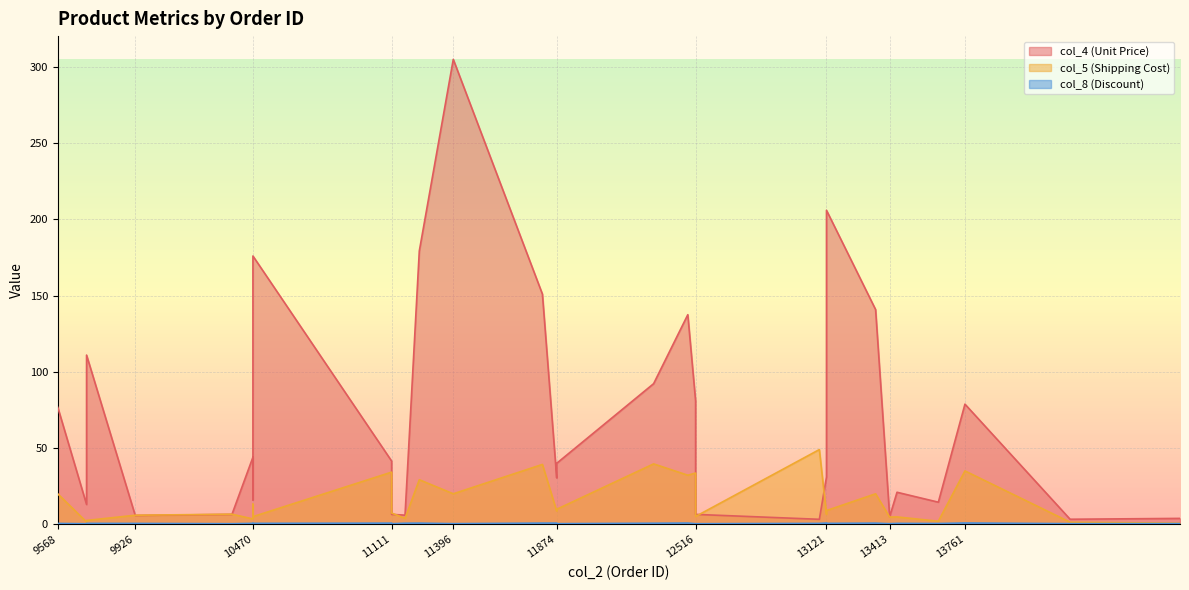

Rank the series by their maximum value, from lowest to highest.

col_8 (Discount), col_5 (Shipping Cost), col_4 (Unit Price)